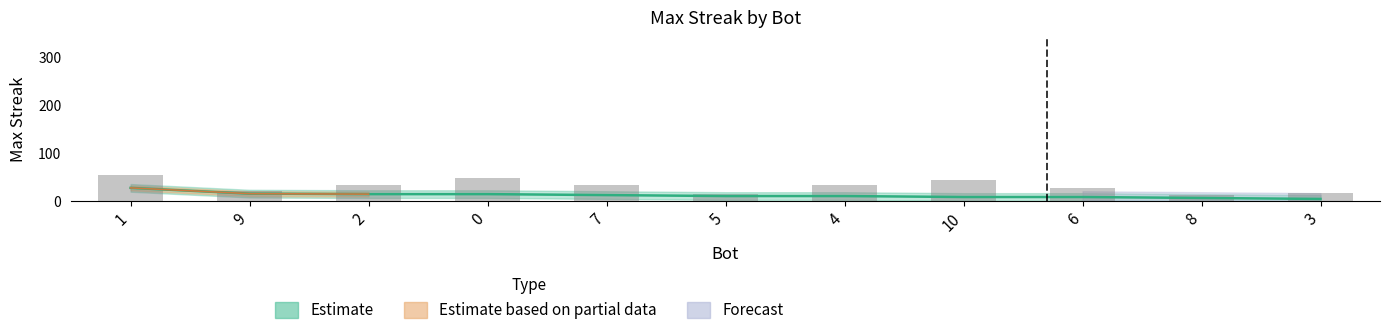

List the labels in order of value, smallest first.

3, 8, 10, 6, 5, 4, 7, 2, 0, 9, 1